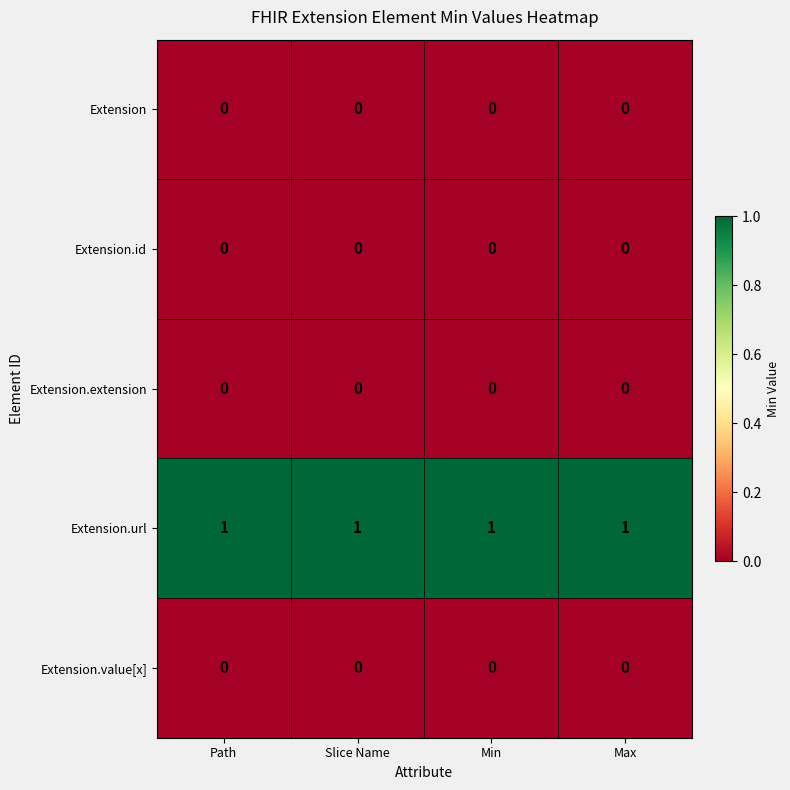

Is the value of Extension.url at Min greater than the value of Extension at Min?

Yes